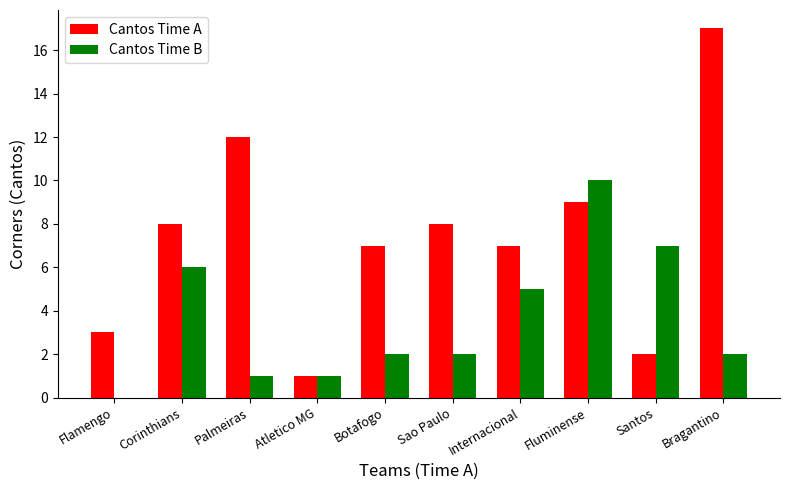

Is the value of Cantos Time A at Atletico MG greater than the value of Cantos Time B at Internacional?

No